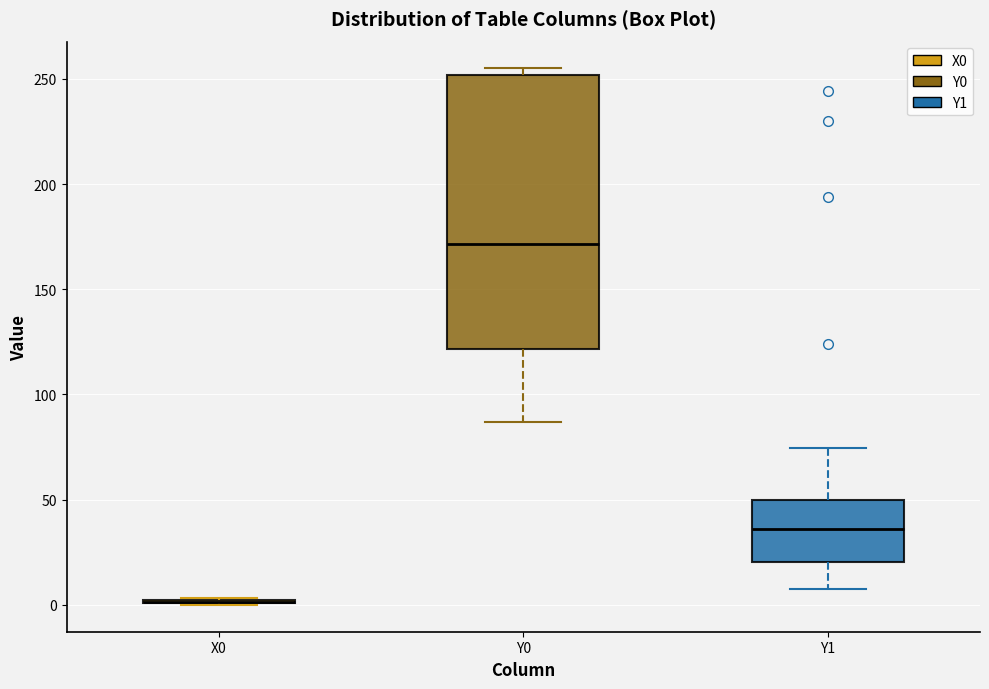

Comparing the boxes themselves (not the whiskers), which one is the tallest?

Y0